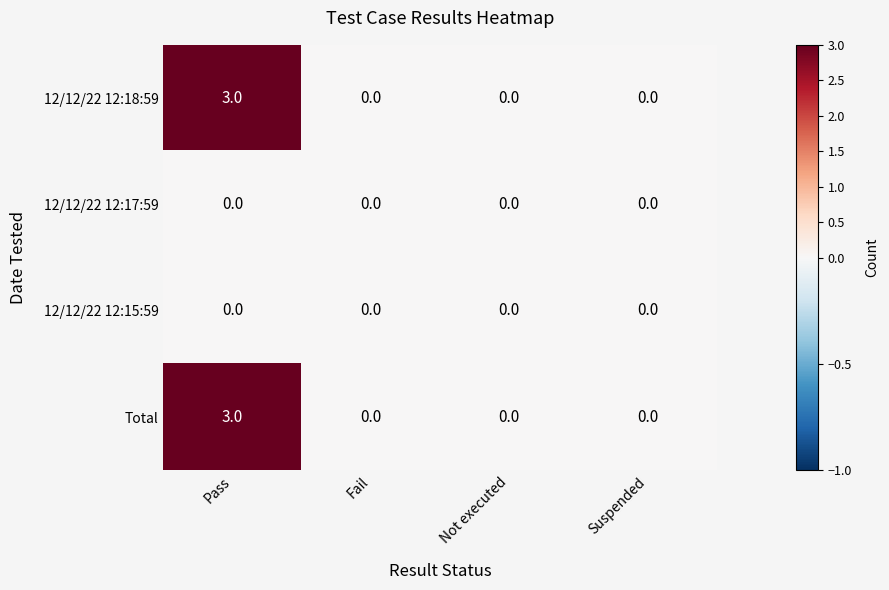

Which series has the widest spread of values?

12/12/22 12:18:59